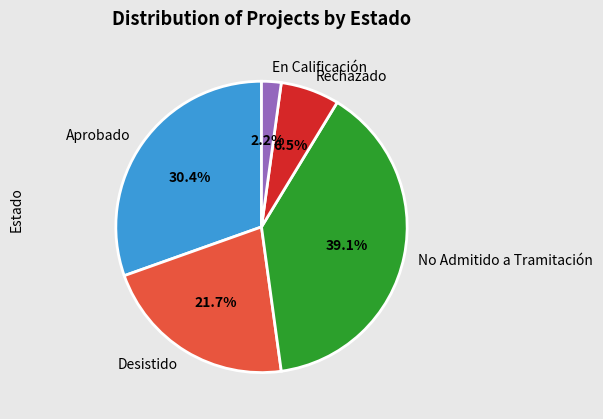

Which slice is the smallest?

En Calificación